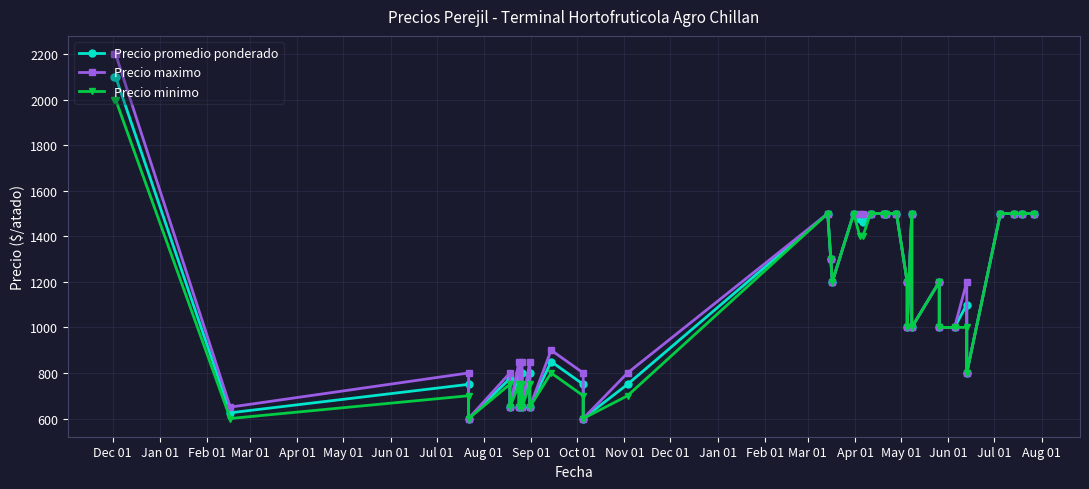

What is the value of the Precio minimo point at the 33rd from the left?

1000